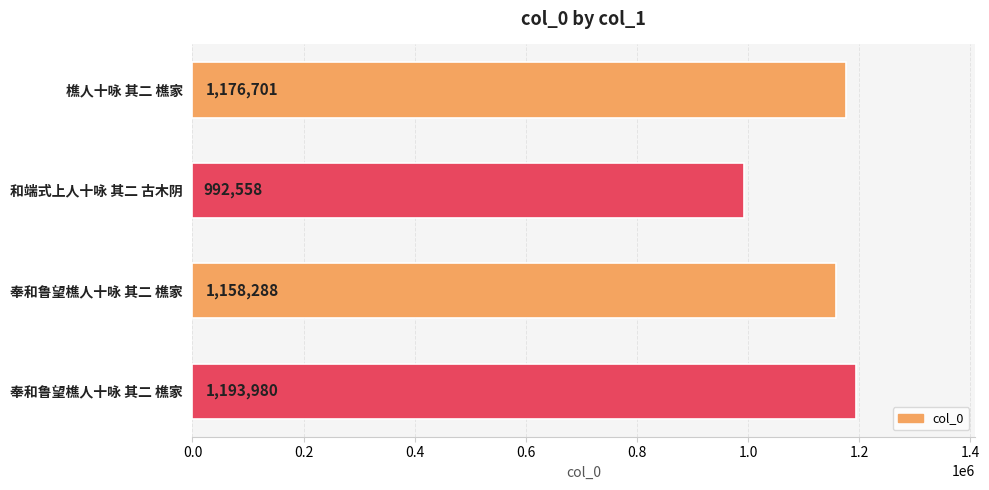

Does the chart contain stacked bars?

No